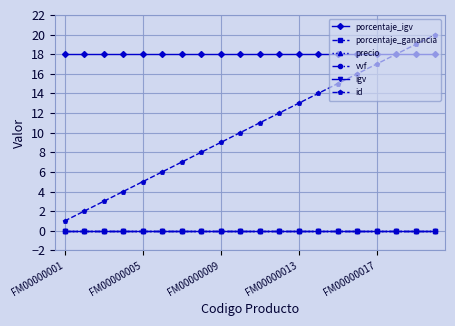

How many lines are shown in the chart?

6